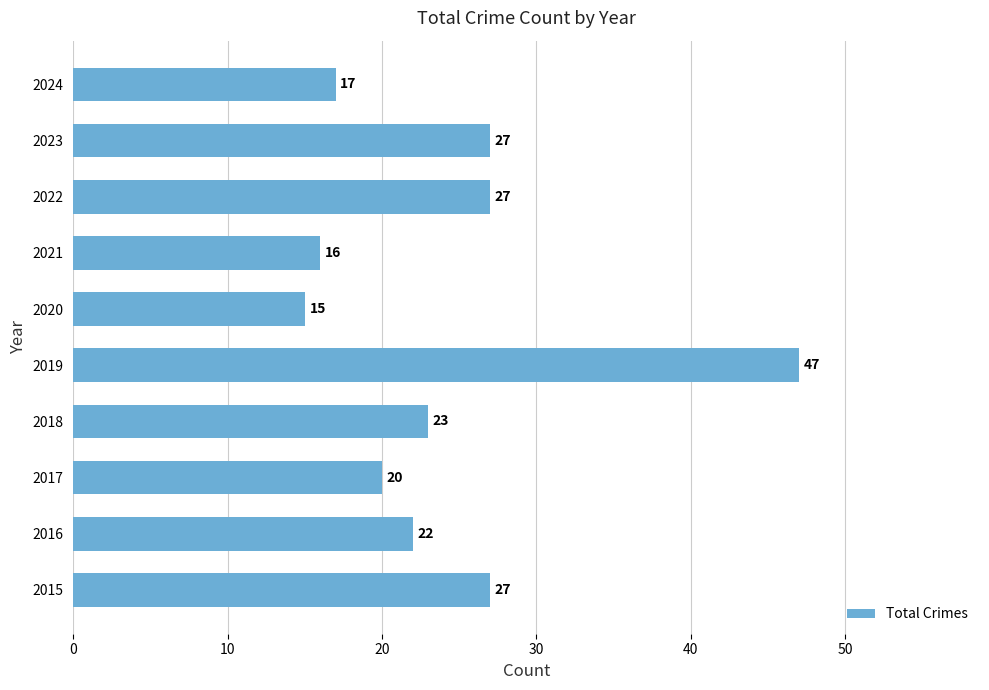

Which category has the lowest value across all series?

2020